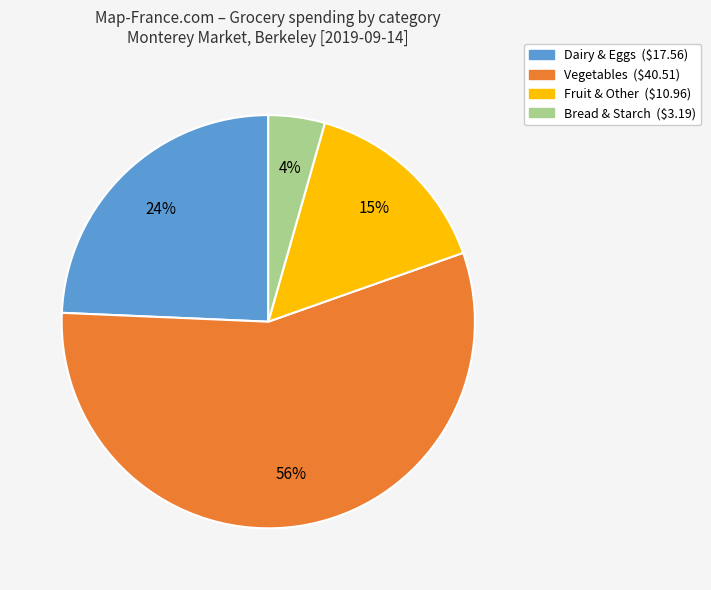

What is the smallest slice in the pie chart?

Bread & Starch ($3.19)